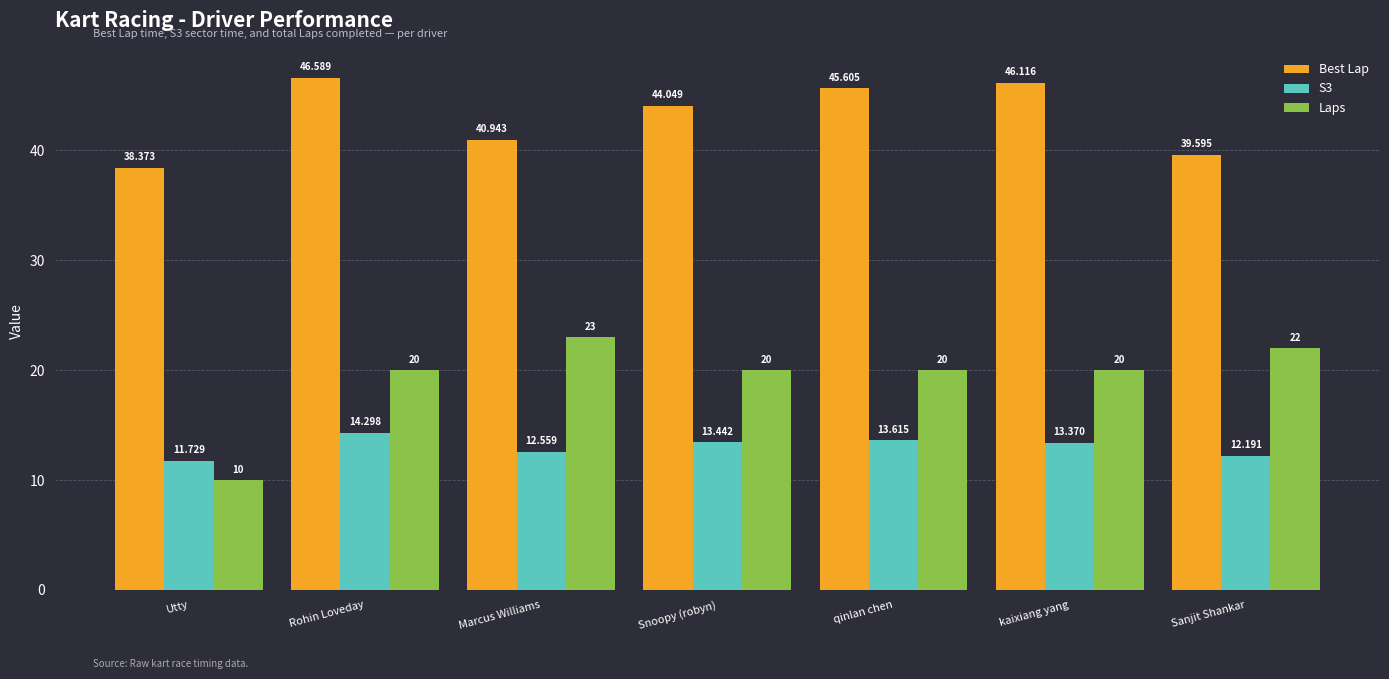

What is the value of the Best Lap bar at the 4th from the left?

44.0